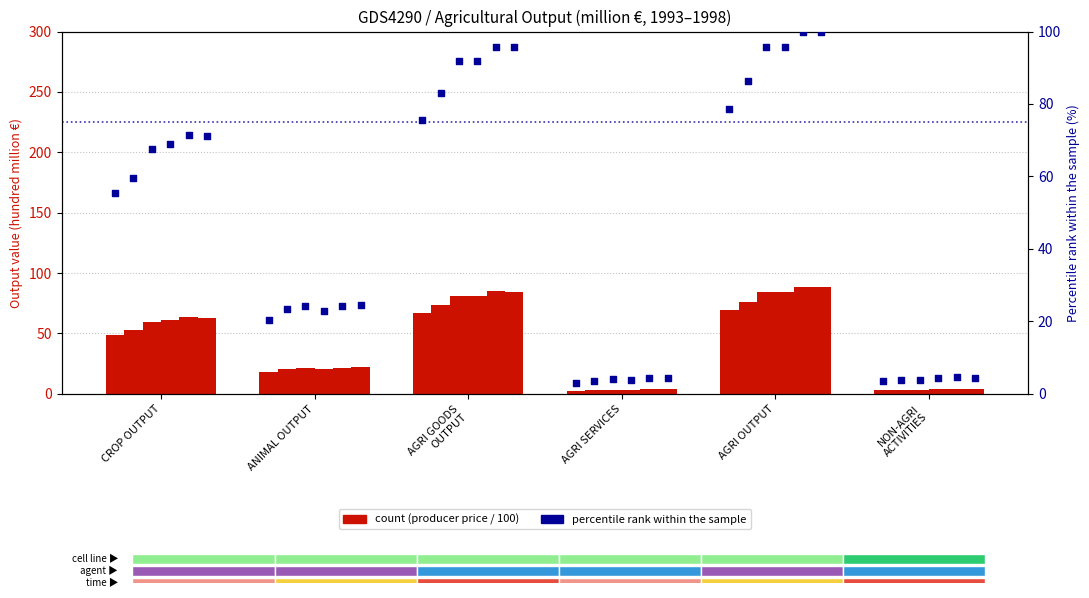

Approximately how many times larger is the value at AGRI SERVICES compared to CROP OUTPUT?

0.1